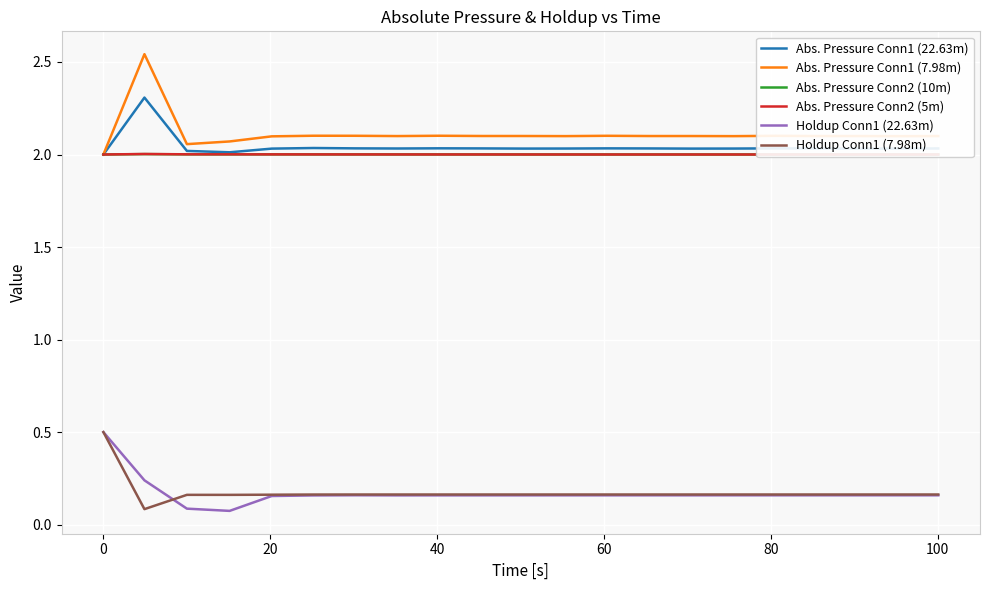

True or false: Abs. Pressure Conn1 (22.63m) and Holdup Conn1 (22.63m) intersect in this chart.

False